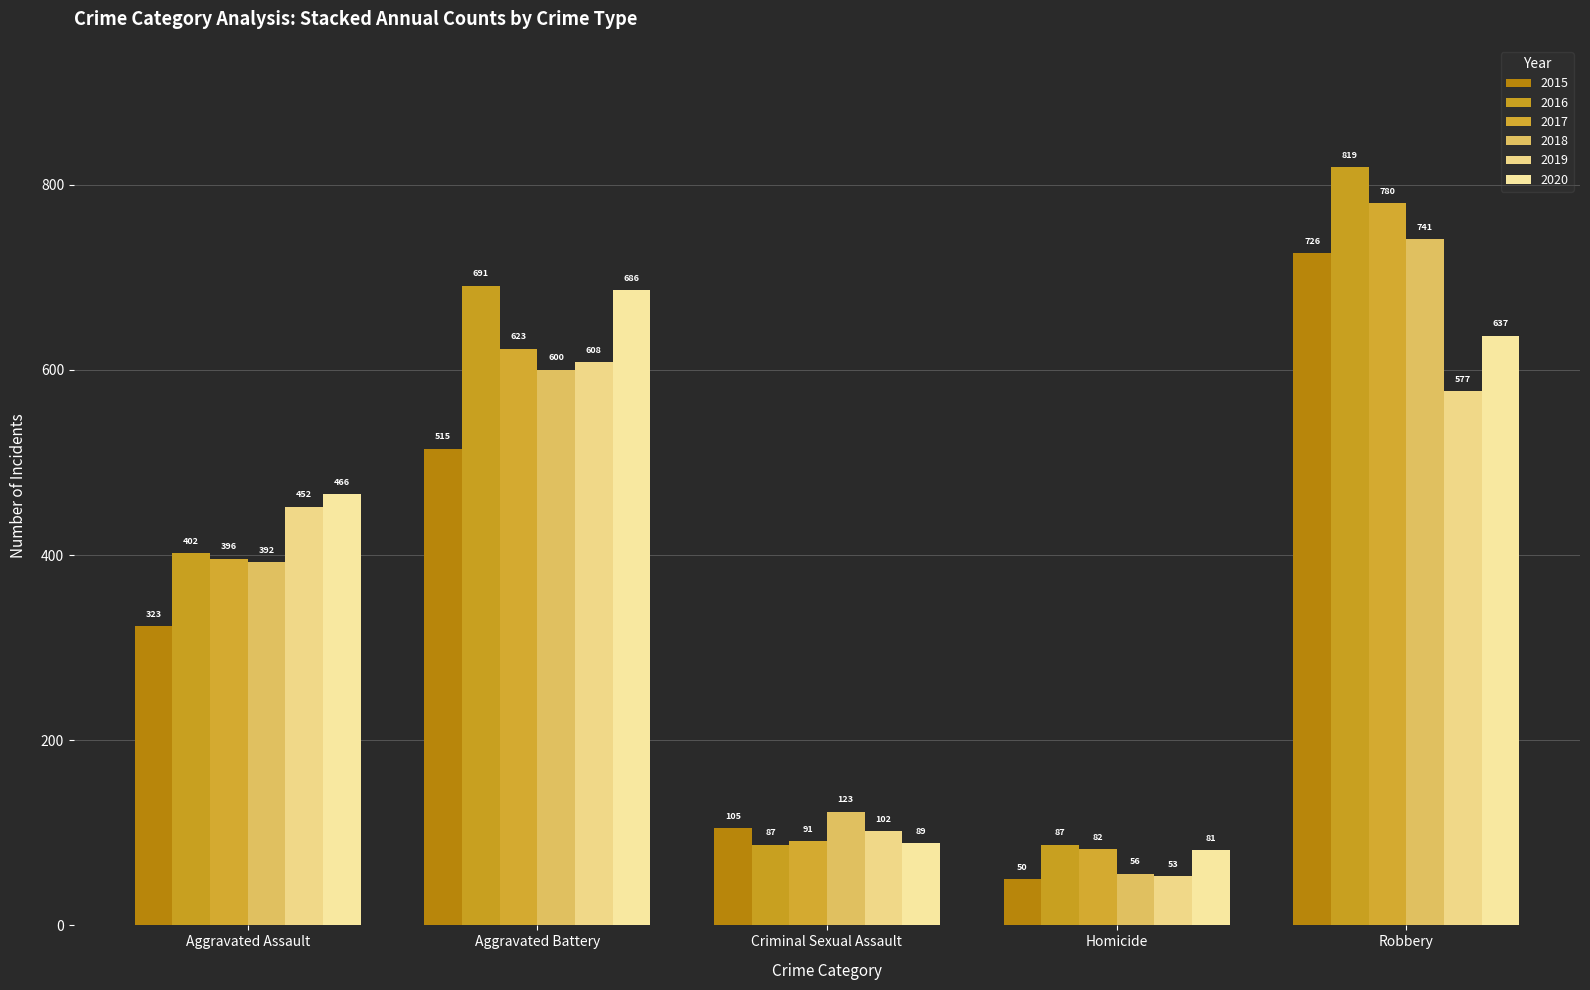

What is the minimum value for 2018?

56